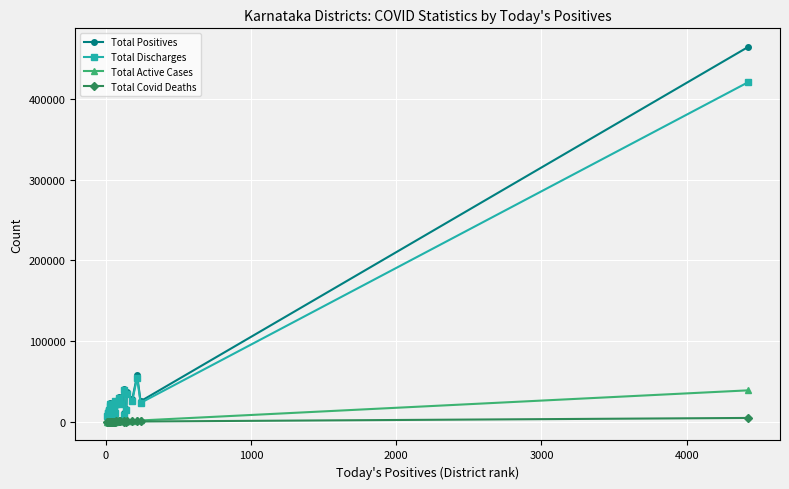

True or false: Total Positives and Total Discharges cross at least once.

False